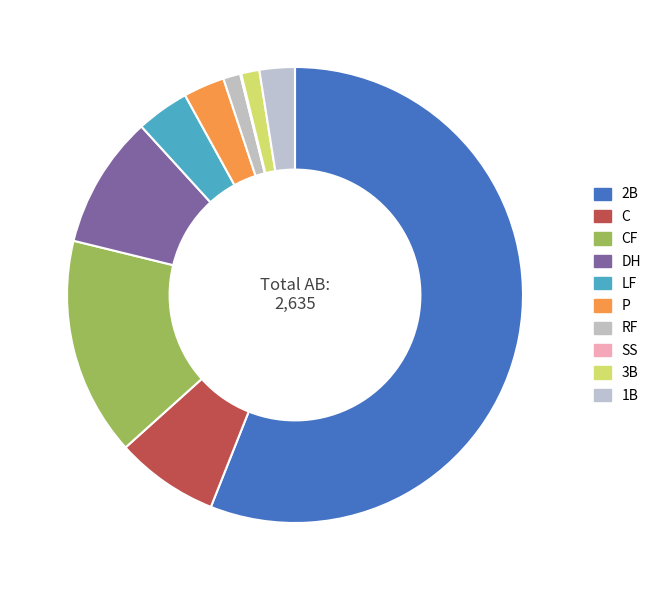

What is the largest slice in the pie chart?

2B